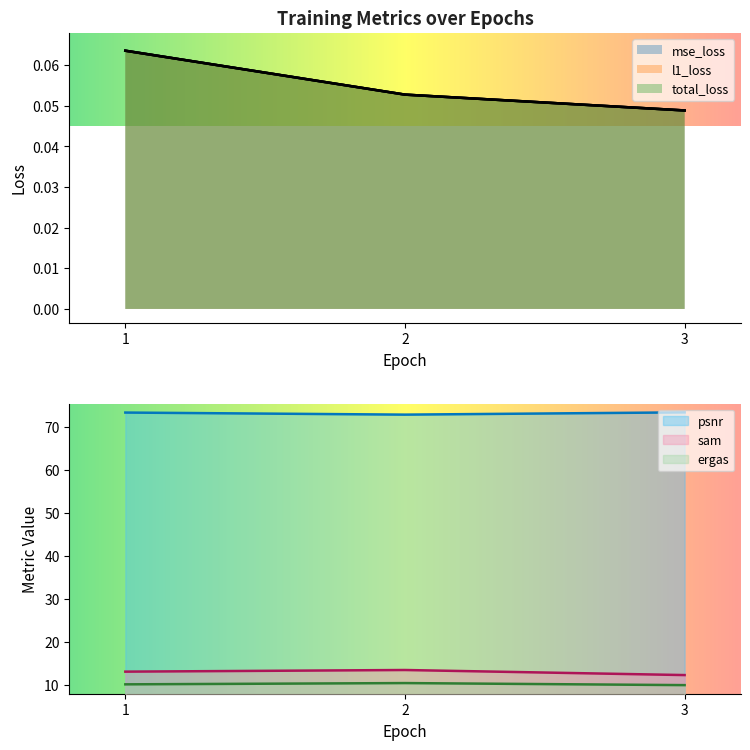

What is the value of the l1_loss point at the 1st from the left?

0.1